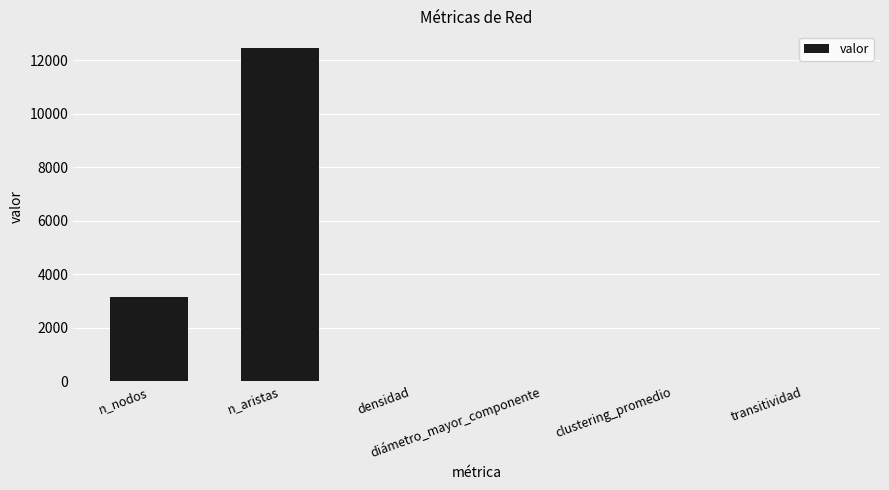

What is the maximum value shown in the chart?

12467.0